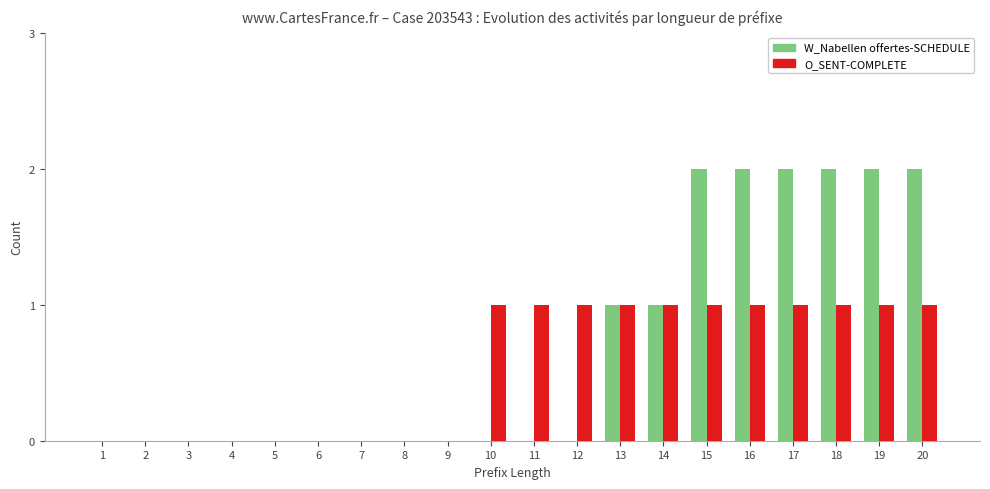

Between 1 and 11, which series saw the biggest shift?

O_SENT-COMPLETE